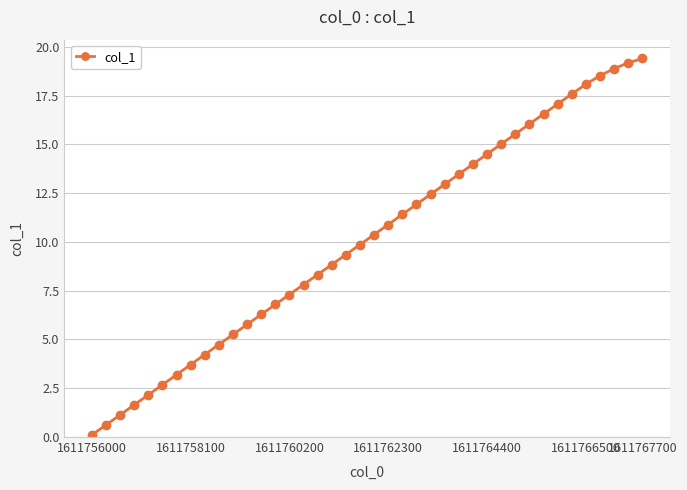

What is the value of the 13th point from the left?

6.3